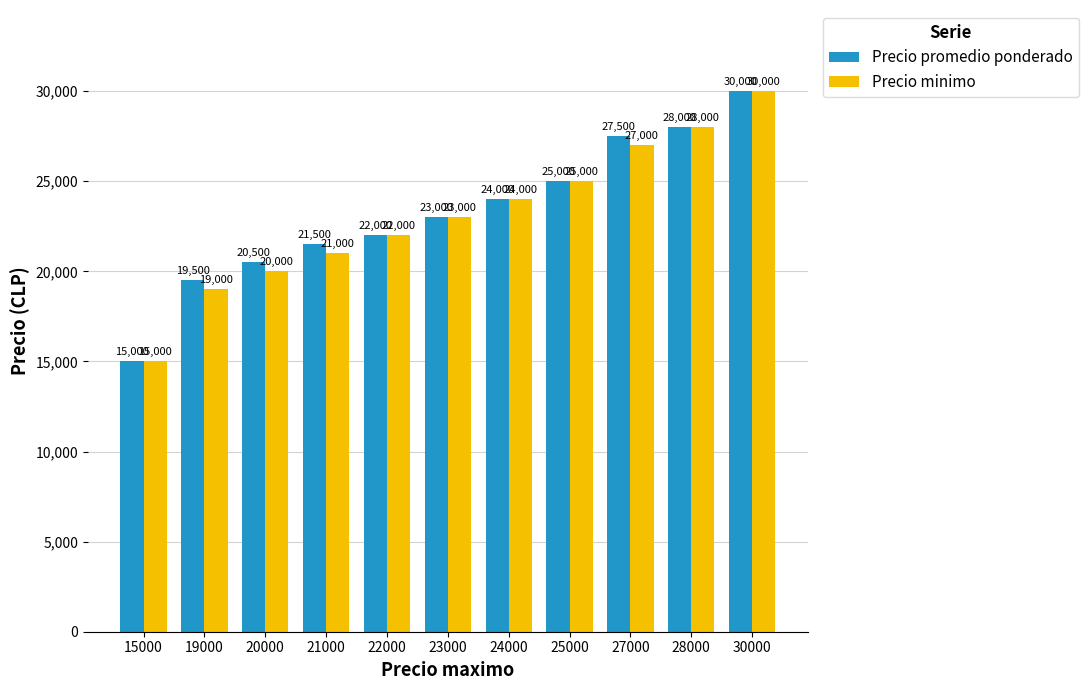

What is the difference between the Precio promedio ponderado values at 24000 and 20000?

3500